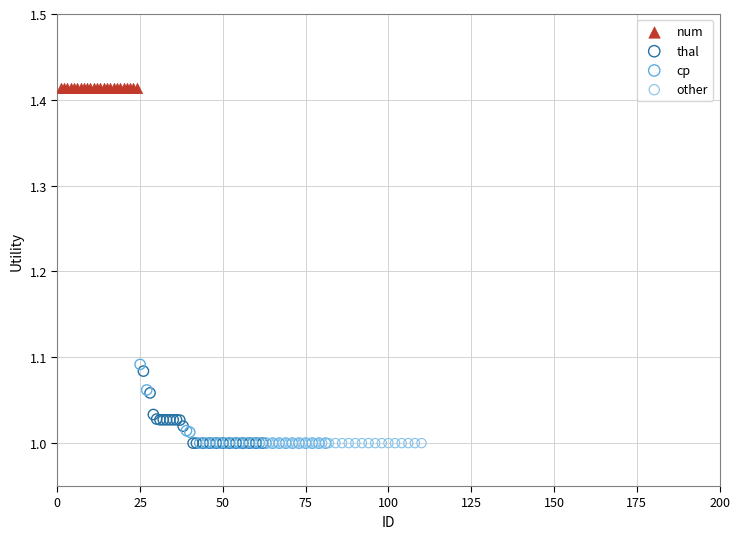

Which series reaches the maximum Y coordinate?

num